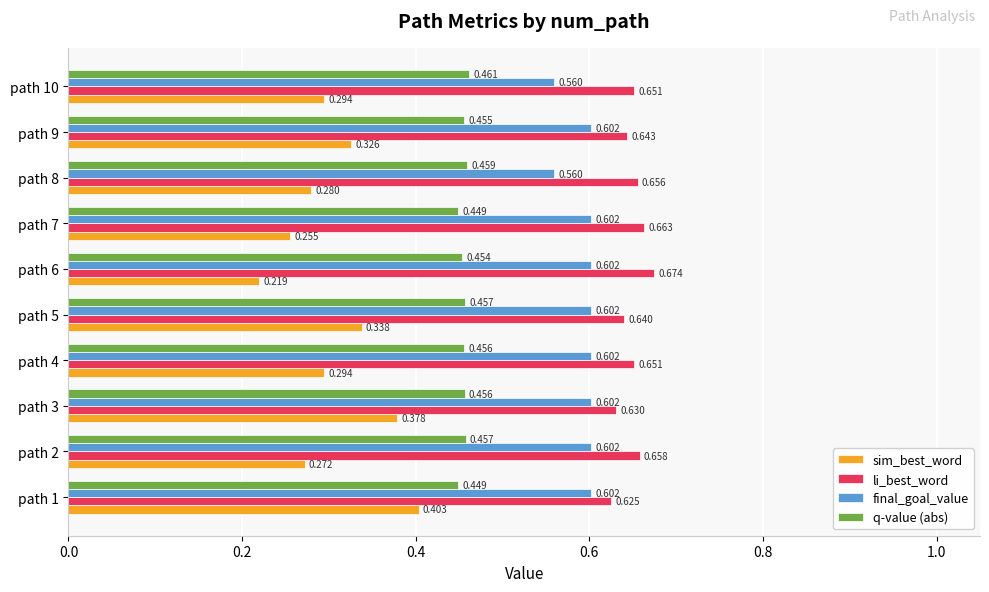

Rank the series by their maximum value, from lowest to highest.

sim_best_word, q-value (abs), final_goal_value, li_best_word